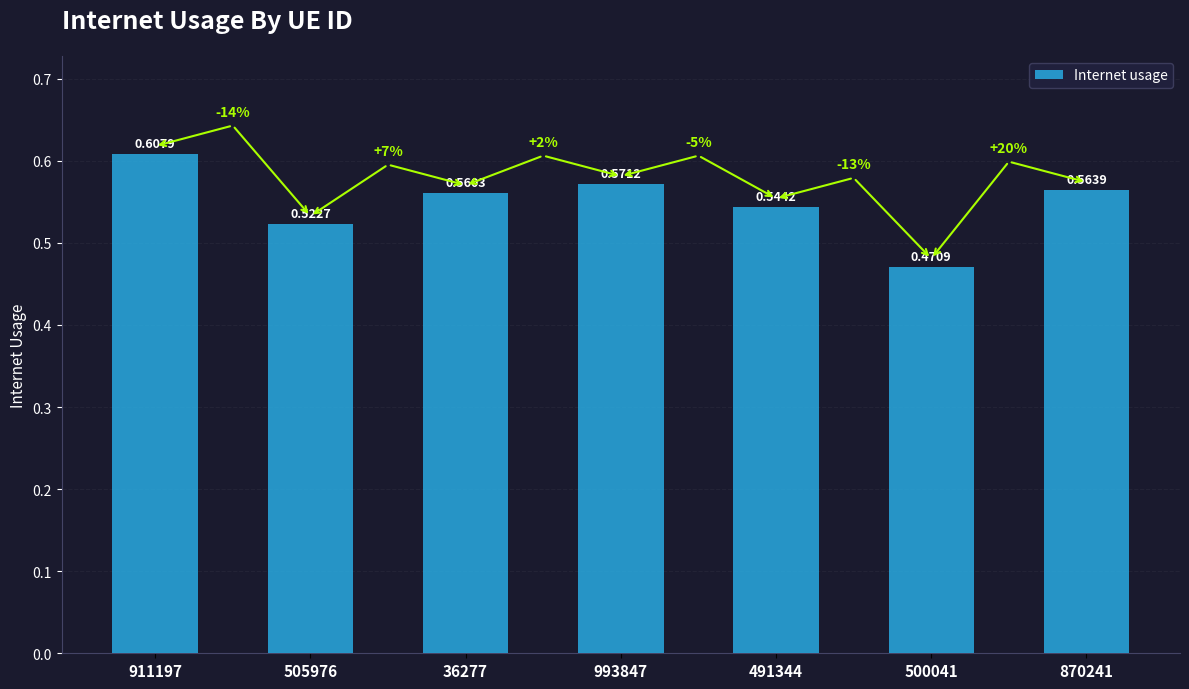

Which has a higher value, 870241 or 36277?

870241